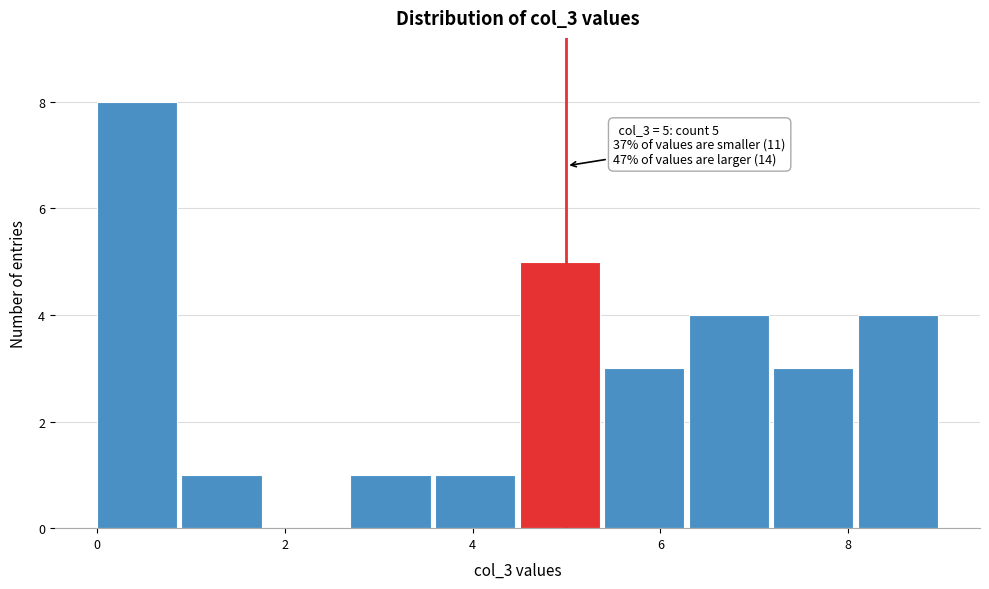

Which range on the x-axis has the tallest bar?

0.0 to 0.9